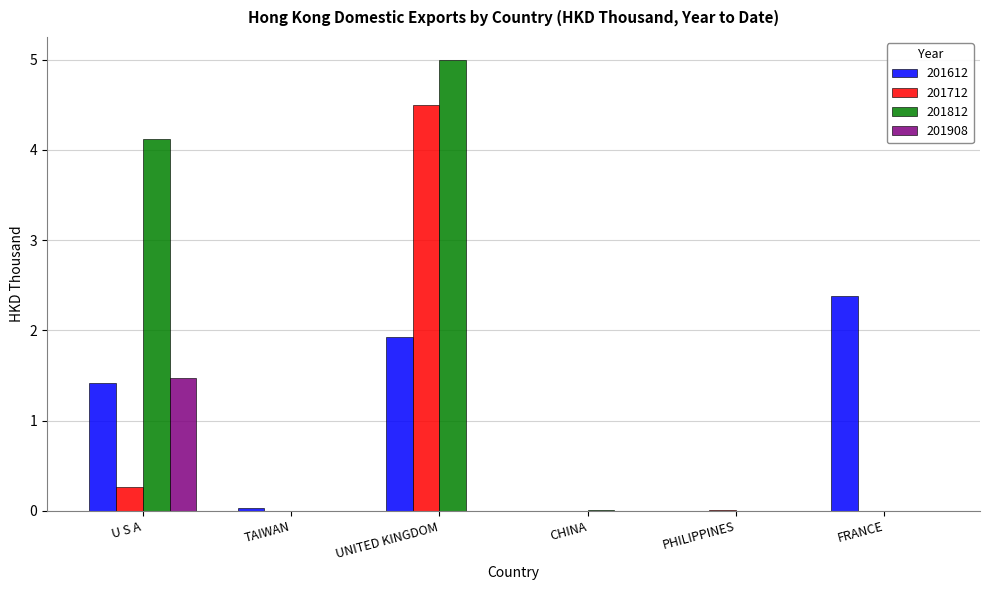

Which series has the largest total across all categories?

201812